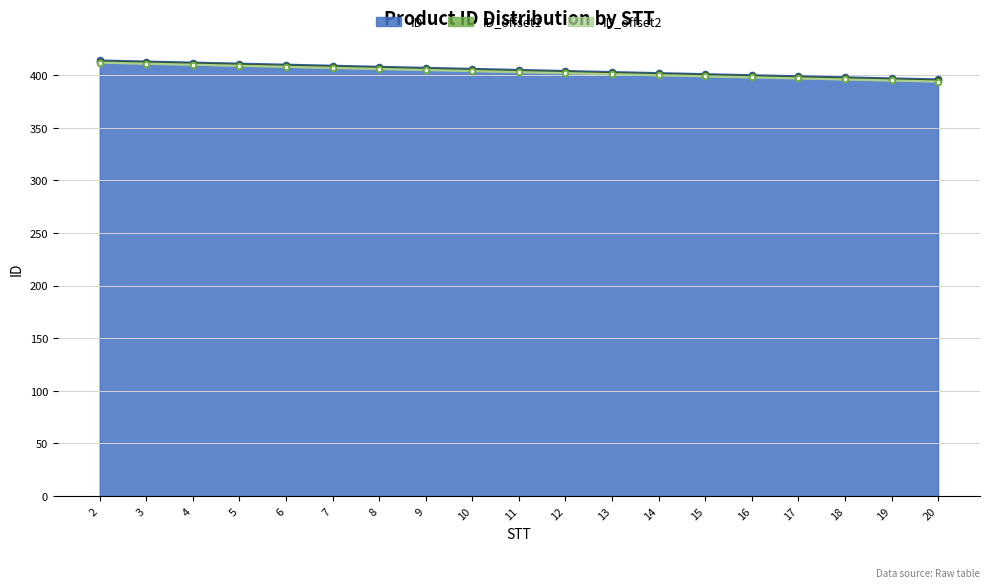

Where does the ID_offset1 series first go above 404?

2